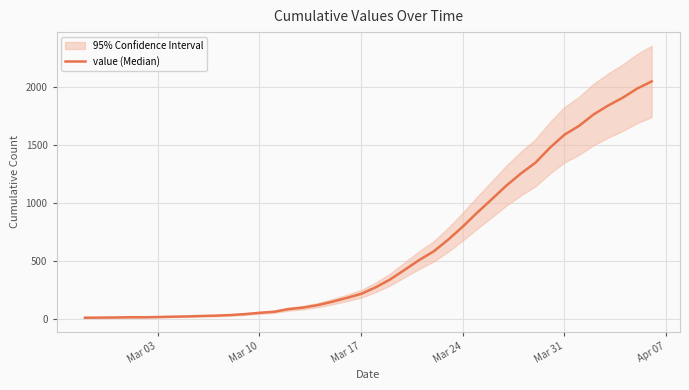

Reading left to right, transcribe all the data shown in this chart.

13	14	15	17	17	19	22	24	28	31	36	44	55	64	87	100	121	150	183	218	274	342	425	509	584	685	797	918	1033	1150	1254	1347	1476	1588	1664	1762	1839	1906	1985	2047